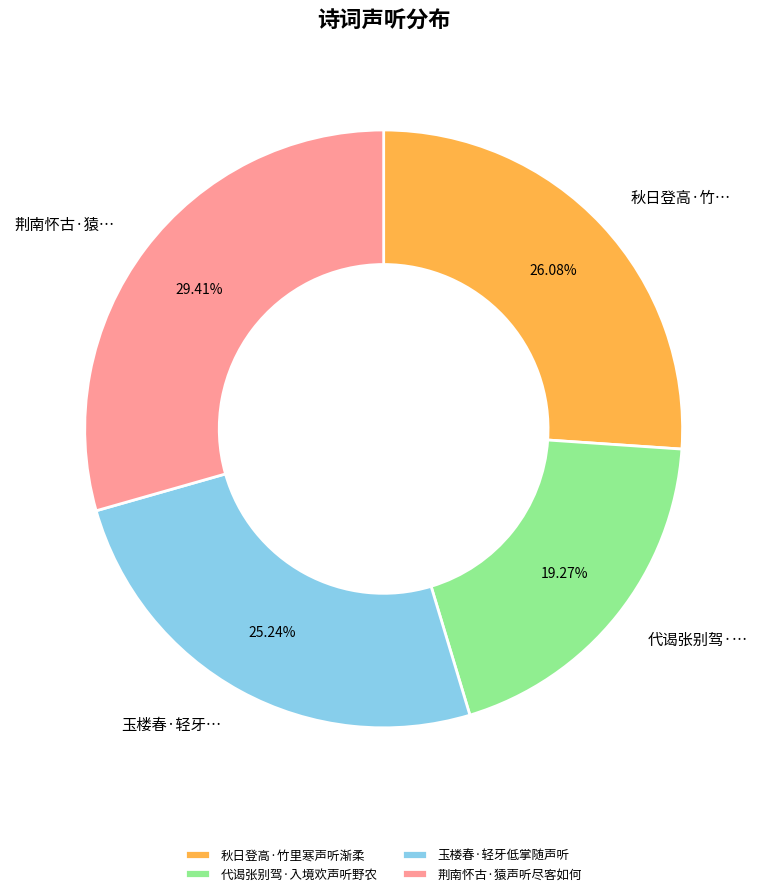

To the nearest percent, what portion does 代谒张别驾·入境欢声听野农 represent?

19%